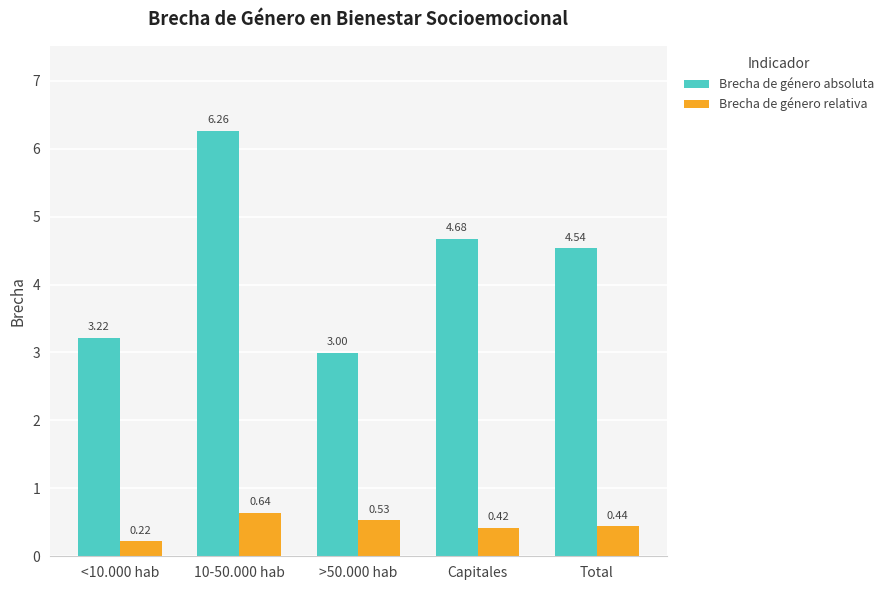

Rank the series by their maximum value, from lowest to highest.

Brecha de género relativa, Brecha de género absoluta